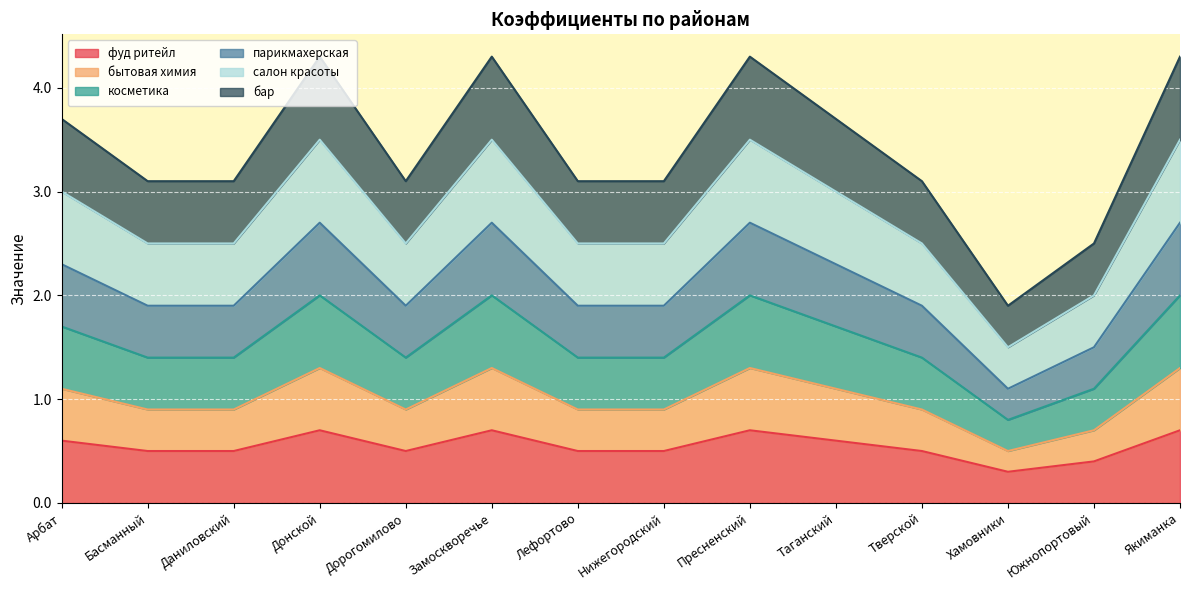

How many lines are shown in the chart?

6